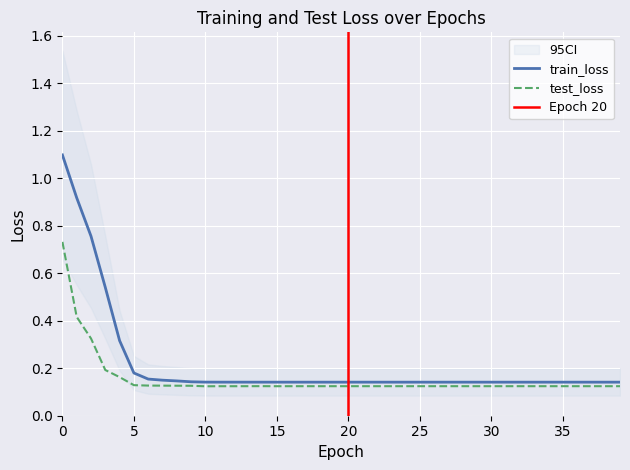

True or false: test_loss and train_loss cross at least once.

False